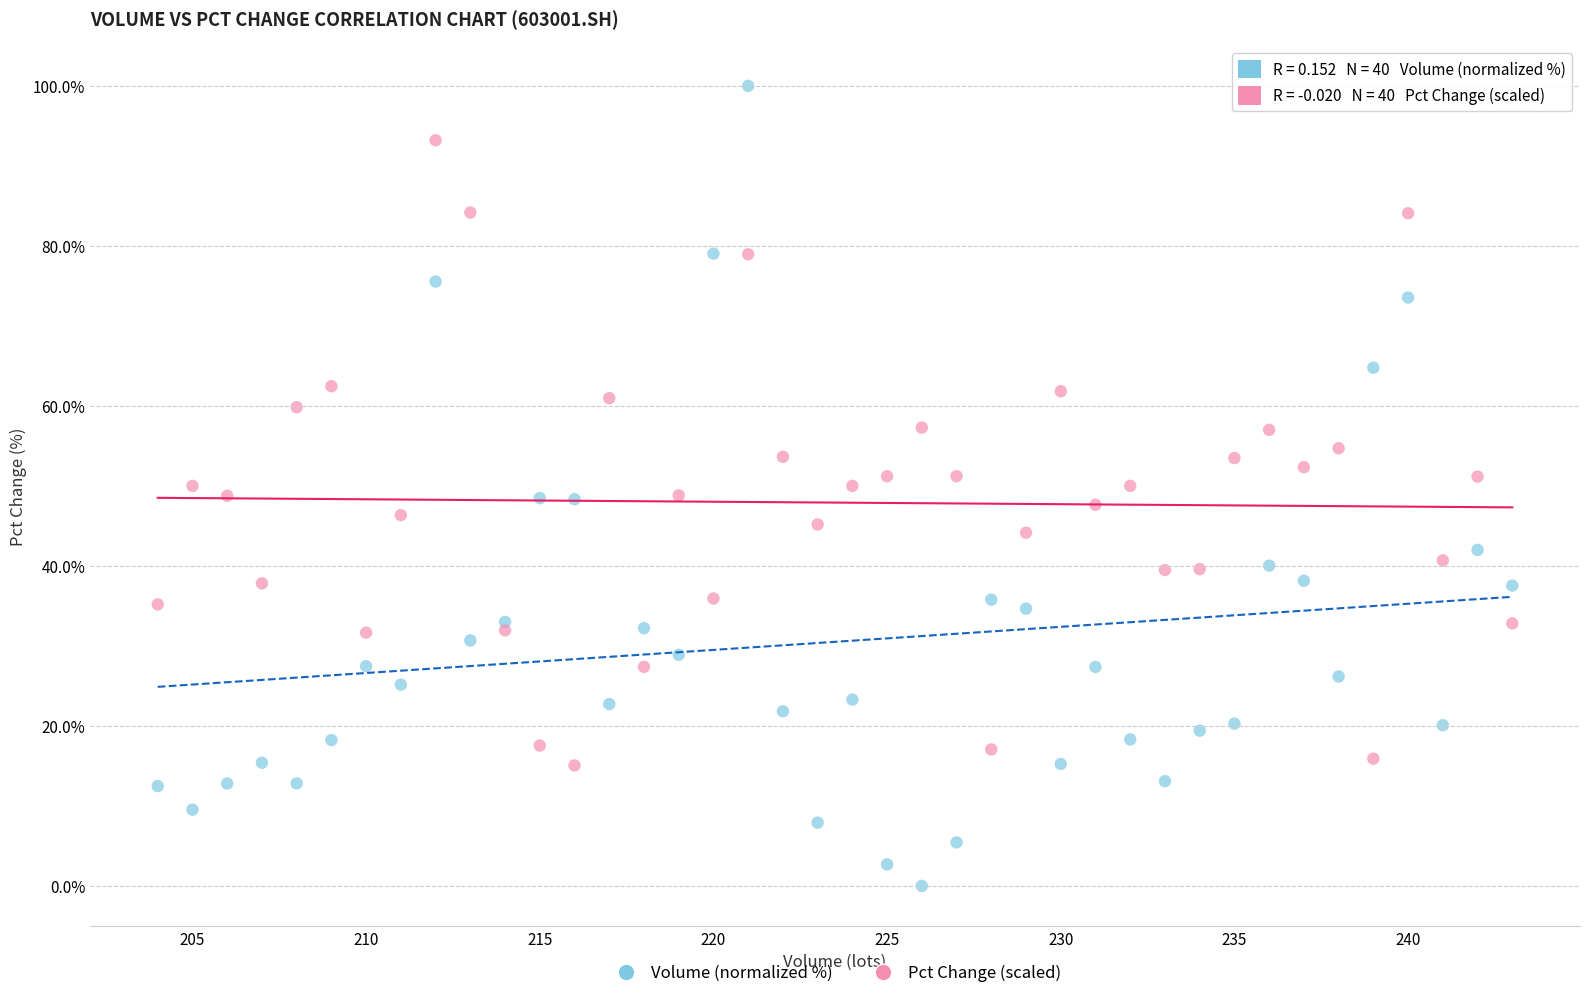

Which series contains the lowest Y value?

Volume (normalized %)